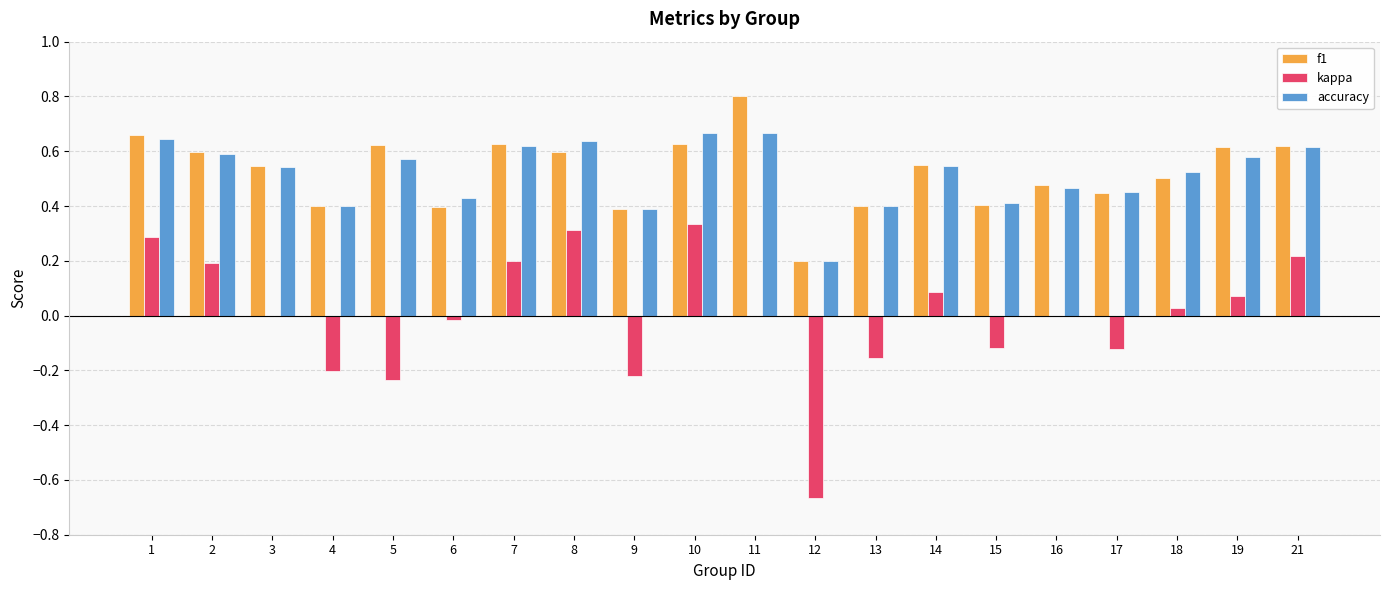

What is the greatest value displayed?

0.8